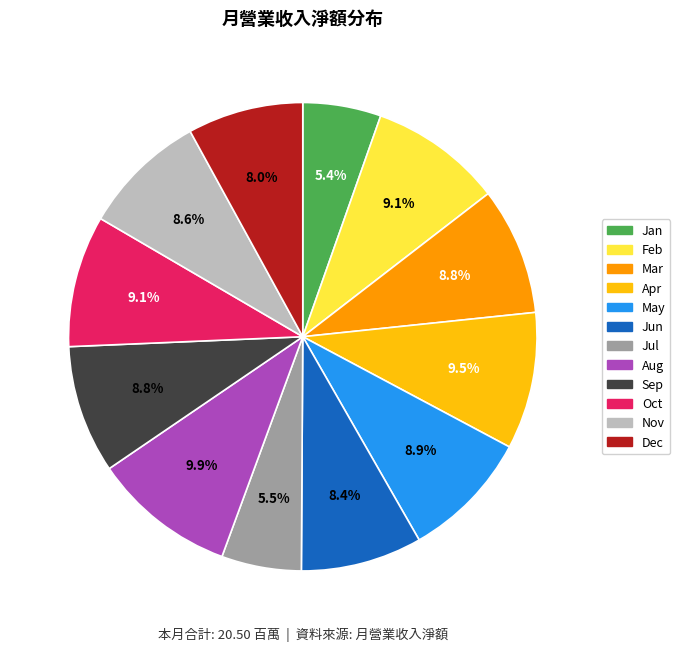

Combined, do Jan and Oct account for over 50%?

No